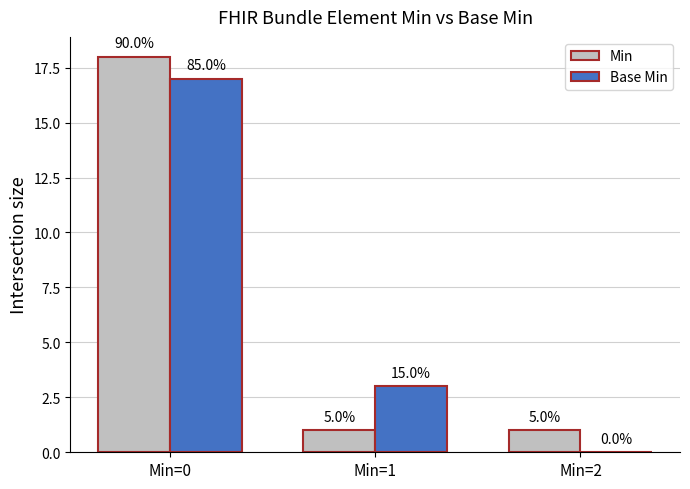

What are all the series names shown in the legend?

Min, Base Min